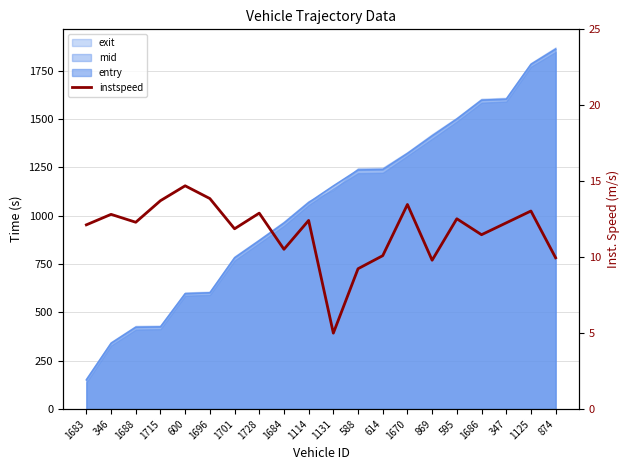

What is the sum of all values?

234.1